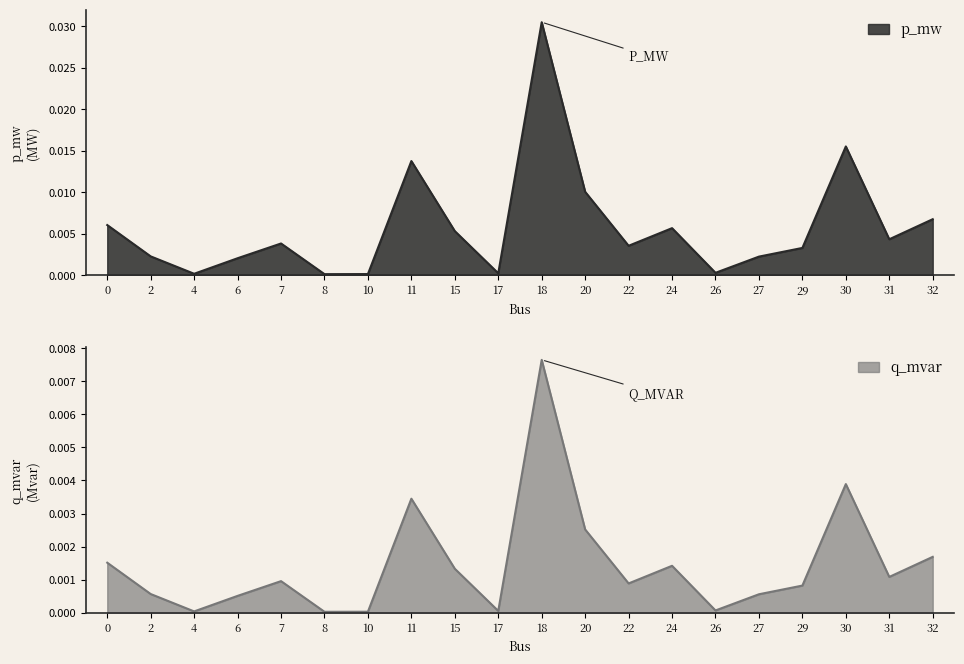

List the series in order of their peak value, lowest first.

q_mvar, p_mw